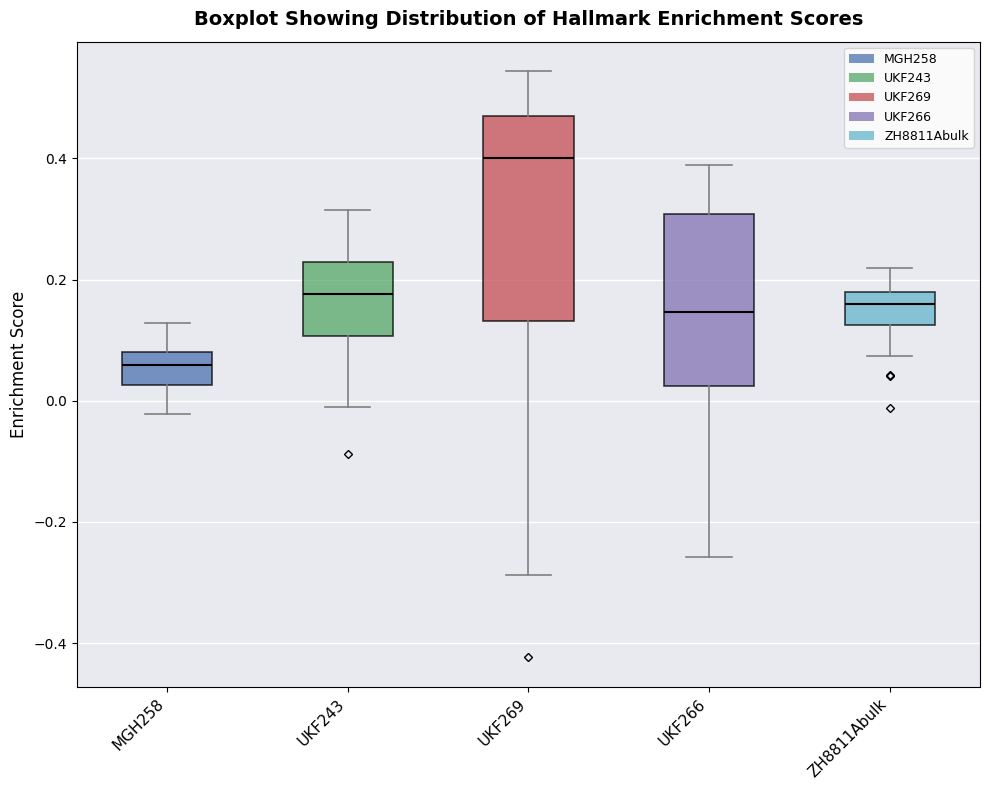

Comparing the boxes themselves (not the whiskers), which one is the tallest?

UKF269